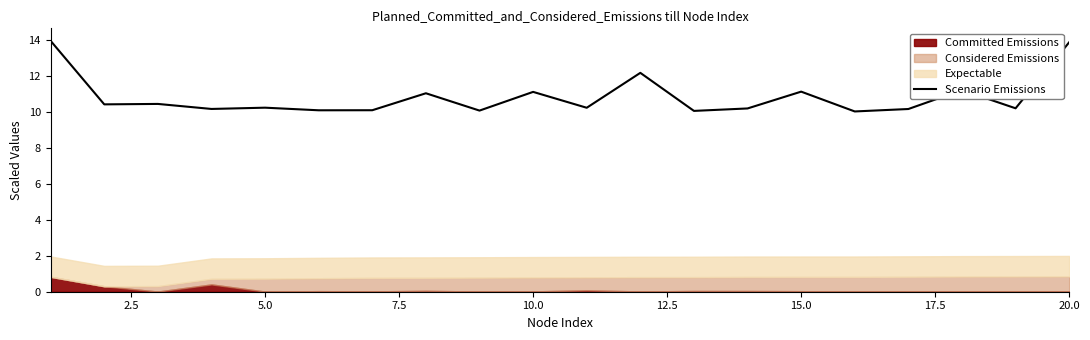

What is the maximum value shown in the chart?

14.0